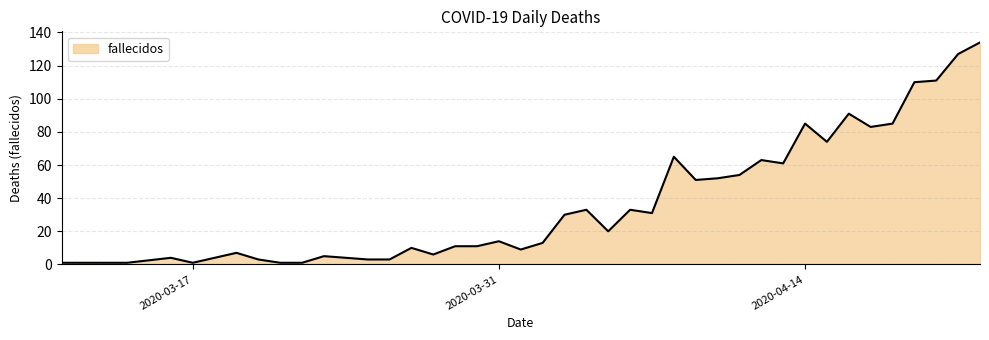

What is the difference between the maximum and minimum values?

133